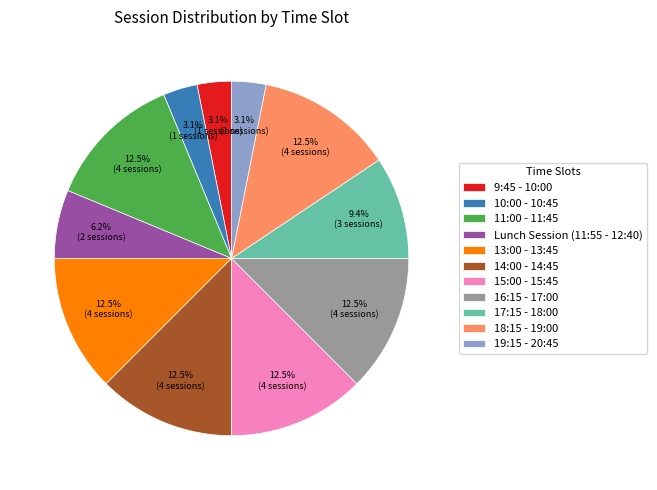

How much of the chart is everything except 16:15 - 17:00?

87.5%